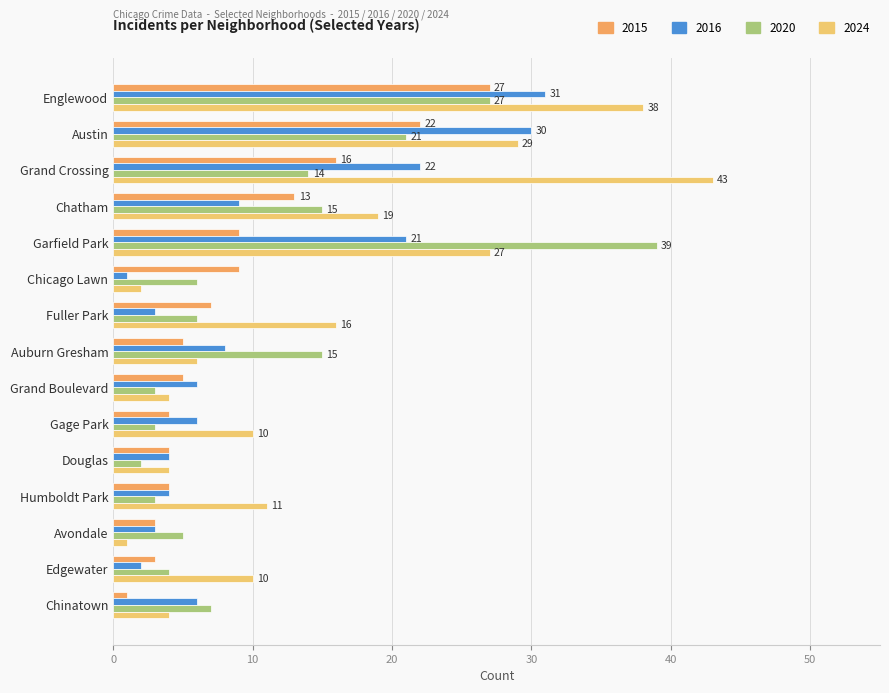

What is the label of the 11th bar from the right?

Garfield Park